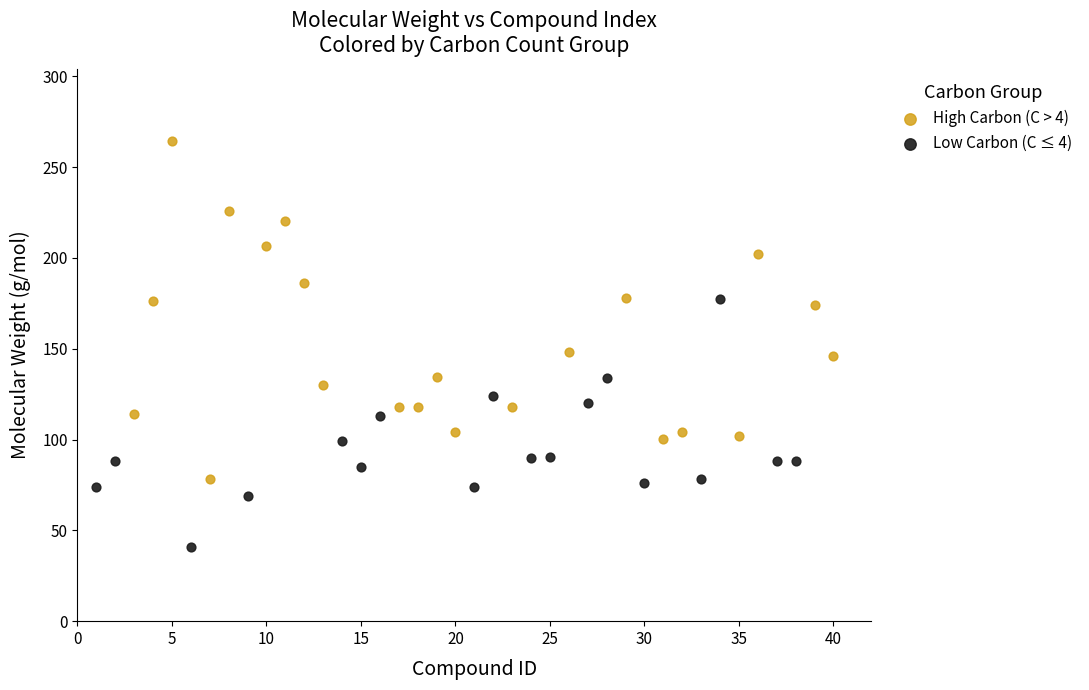

Which series contains the highest Y value?

High Carbon (C > 4)